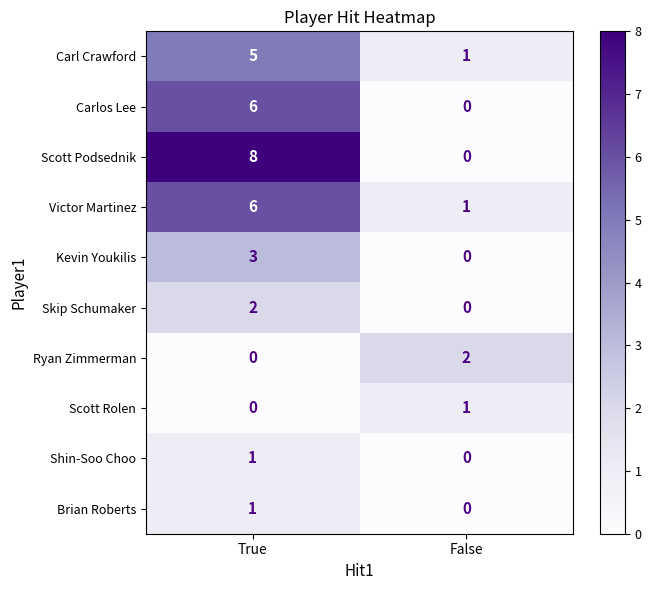

The value of Skip Schumaker at False is 1. True or false?

False